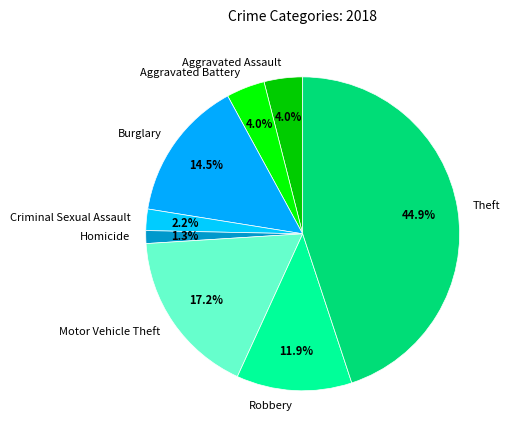

What is the largest slice in the pie chart?

Theft